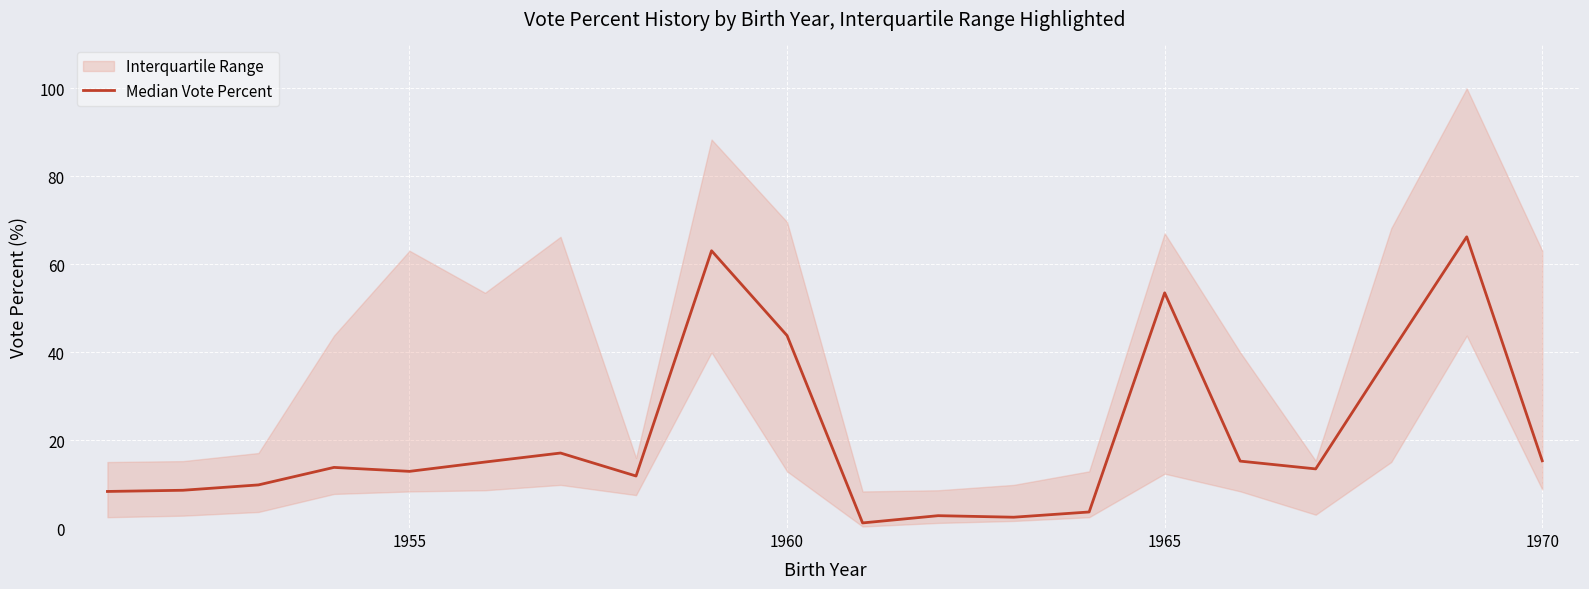

What is the sum of all values?

417.9